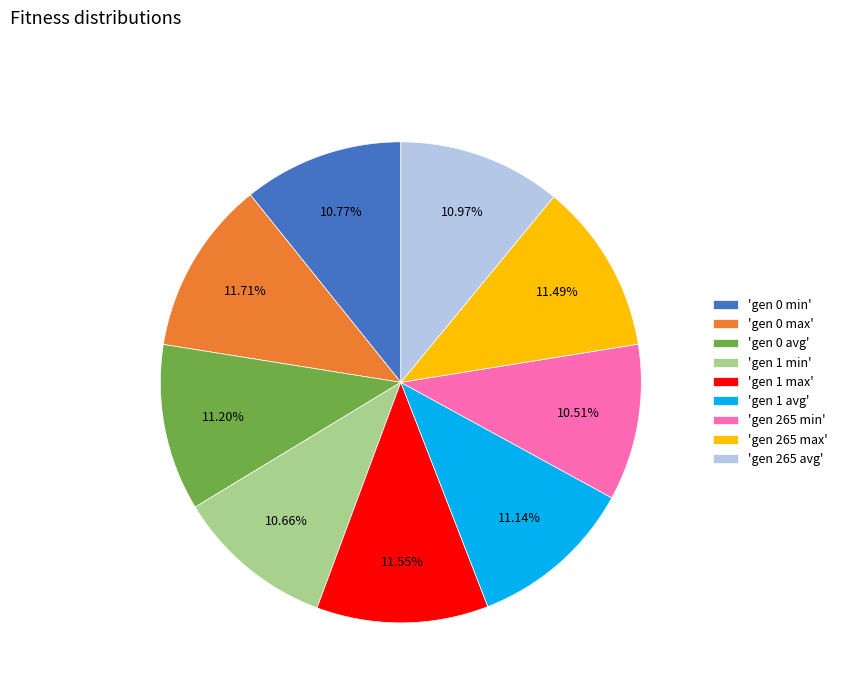

Does any single category account for the majority?

No